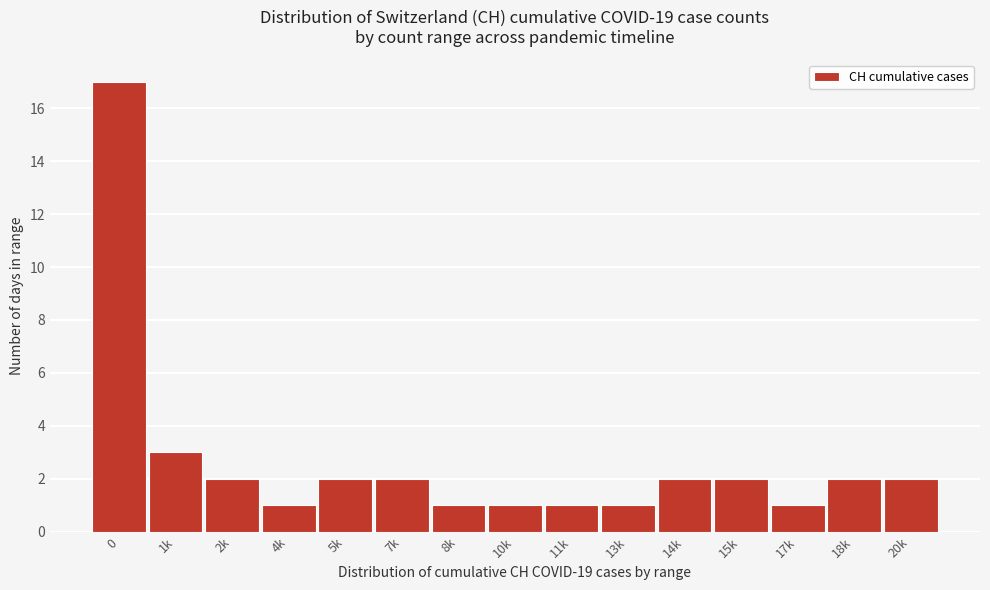

Reading left to right, extract all data points from this chart.

17	3	2	1	2	2	1	1	1	1	2	2	1	2	2